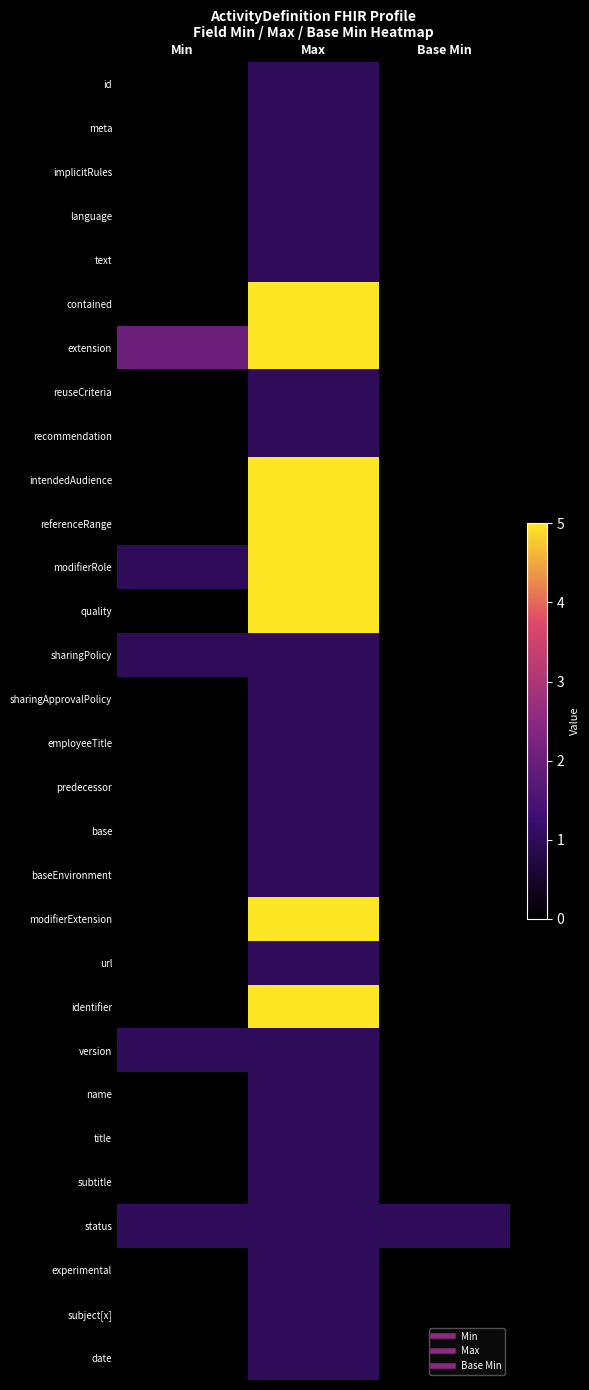

At how many categories does at least one series exceed 4?

1